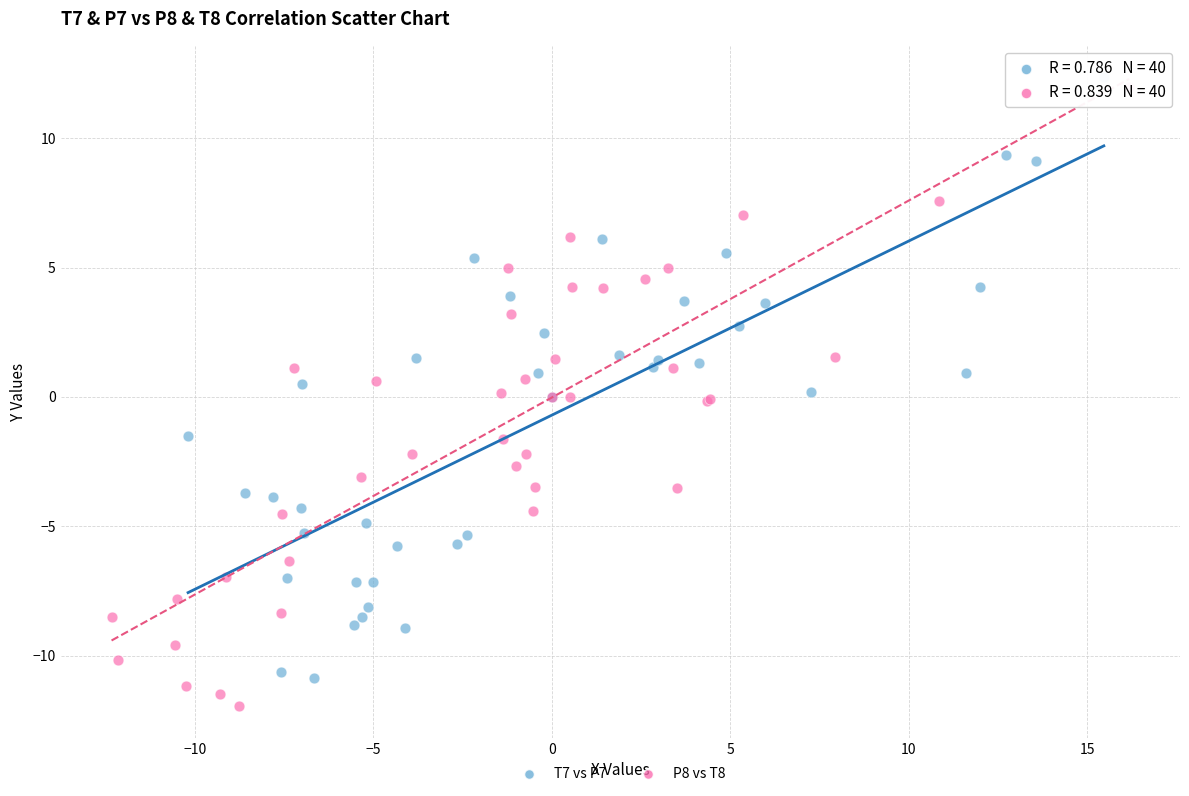

Which series reaches the minimum Y coordinate?

P8 vs T8